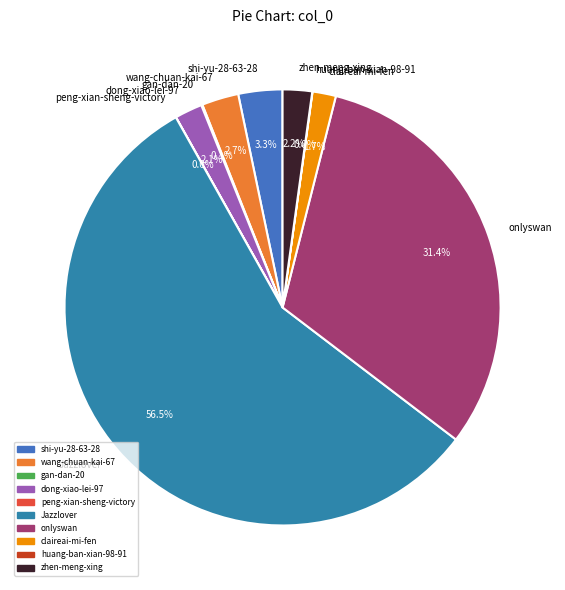

Which has a higher value, onlyswan or wang-chuan-kai-67?

onlyswan